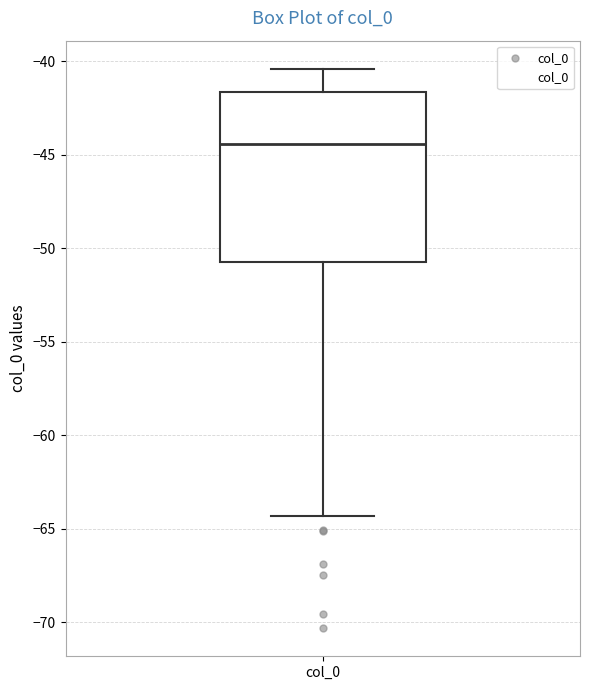

Where is the lower edge of the box for col_0 on the y-axis? The values are not printed on the chart, so give them approximately, as read against the axis.

-50.5